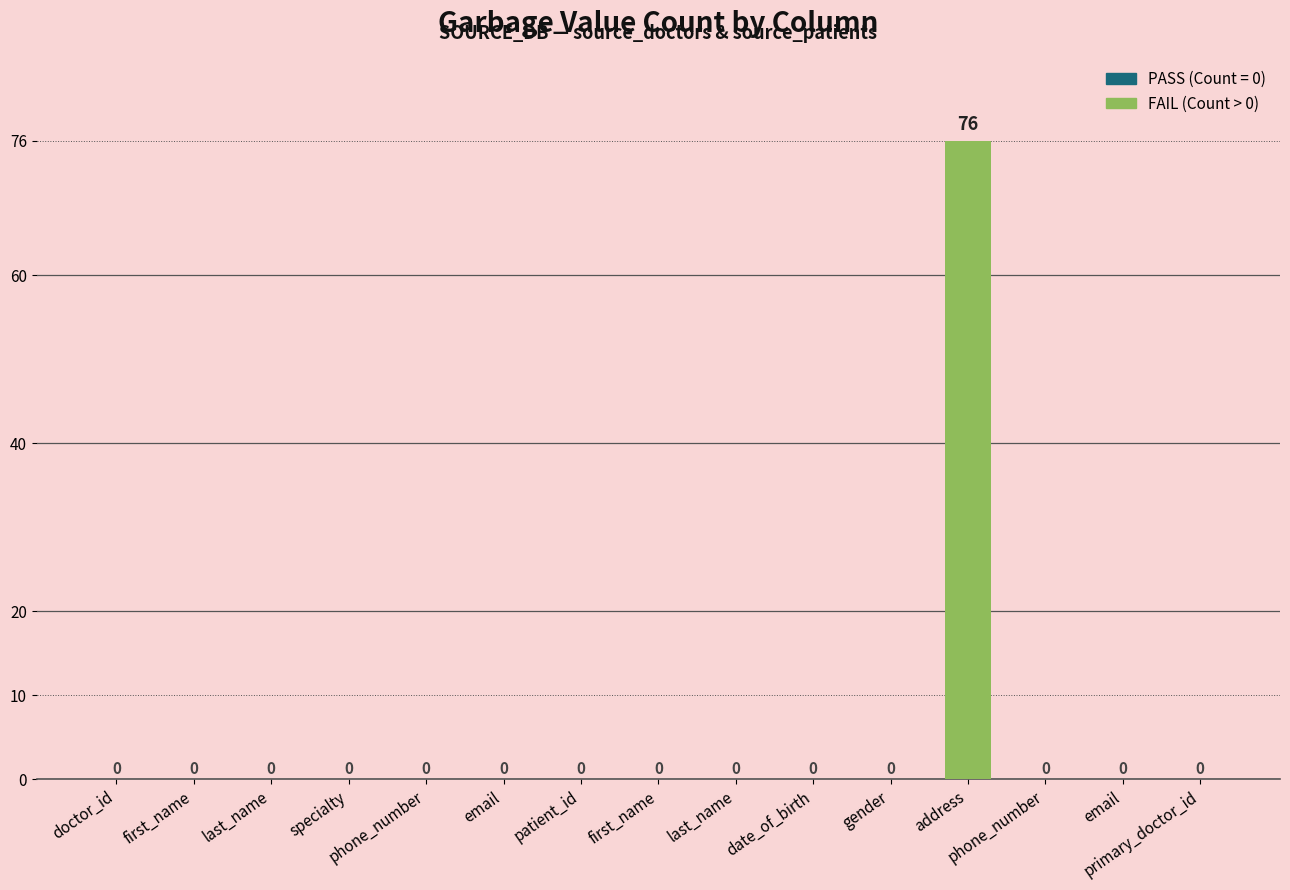

What is the label of the 2nd bar from the right?

email